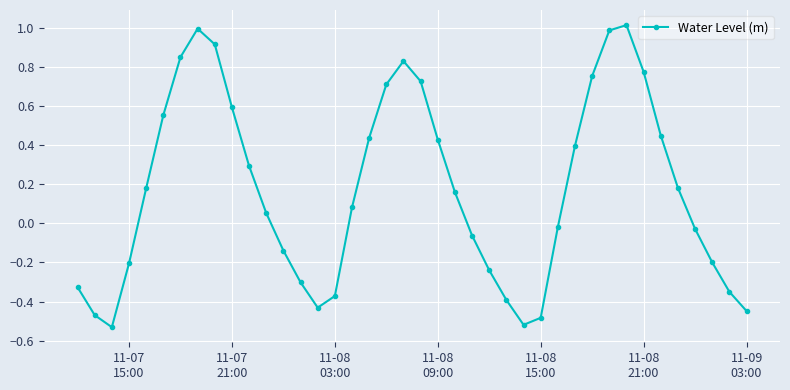

How many interior local valleys (lower than both neighbors) does the data have?

3